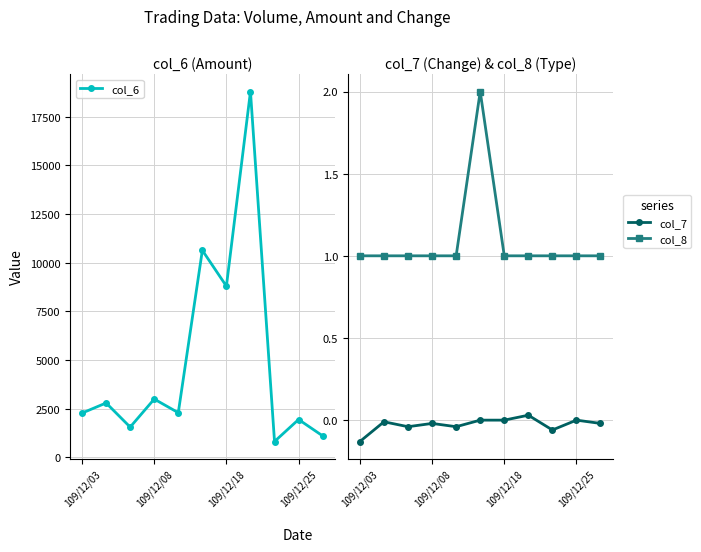

What is the difference between the highest and lowest values at 5?

10640.0